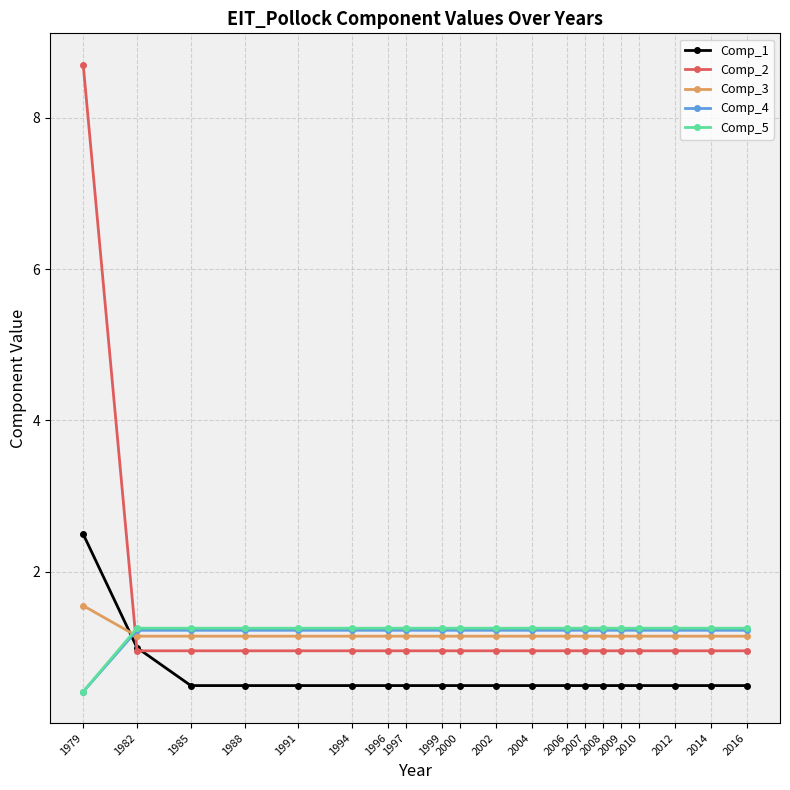

What is the value of the Comp_1 point at the 15th from the left?

0.5